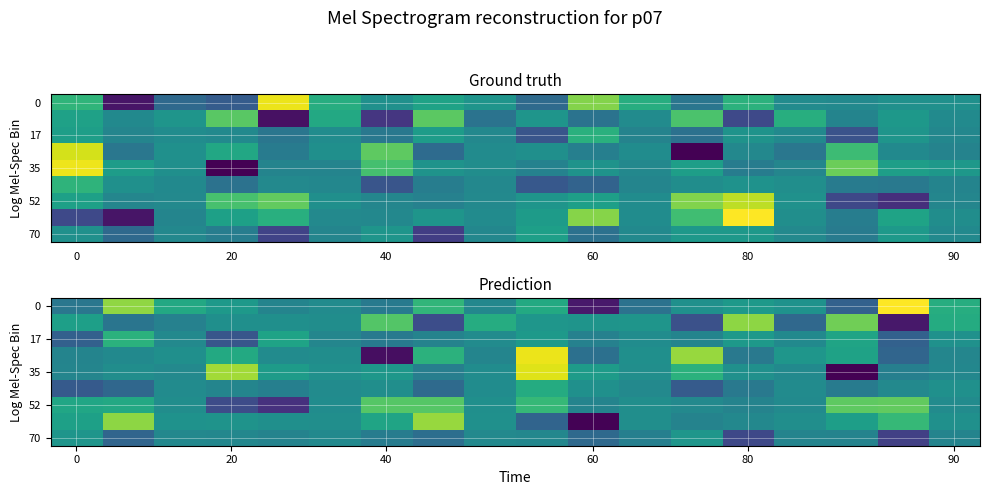

At how many categories does at least one series exceed -6689?

18